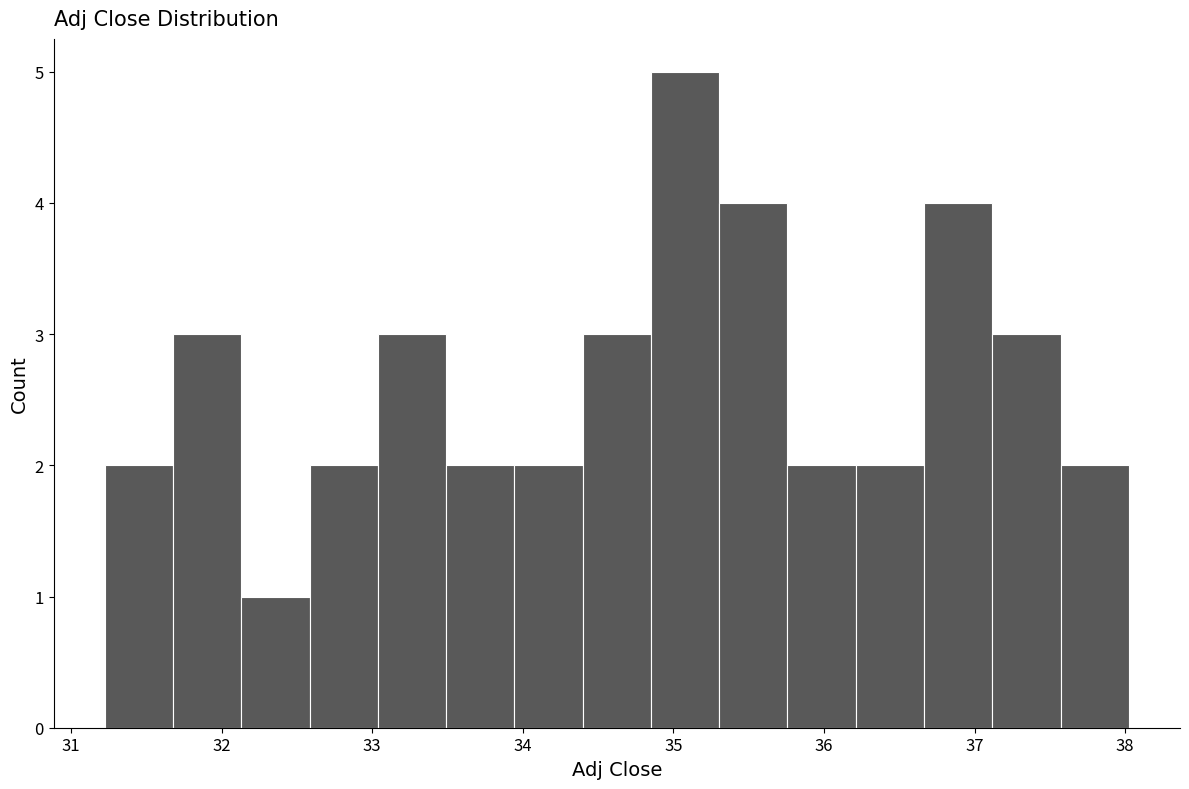

Reading left to right, list every bar in this chart as the range it spans on the x-axis followed by its height. Neither the bar edges nor the heights are printed on the chart, so give them approximately, as read against the axes.

31.2 to 31.7: 2
31.7 to 32.1: 3
32.1 to 32.6: 1
32.6 to 33.0: 2
33.0 to 33.5: 3
33.5 to 33.9: 2
33.9 to 34.4: 2
34.4 to 34.9: 3
34.9 to 35.3: 5
35.3 to 35.8: 4
35.8 to 36.2: 2
36.2 to 36.7: 2
36.7 to 37.1: 4
37.1 to 37.6: 3
37.6 to 38.0: 2